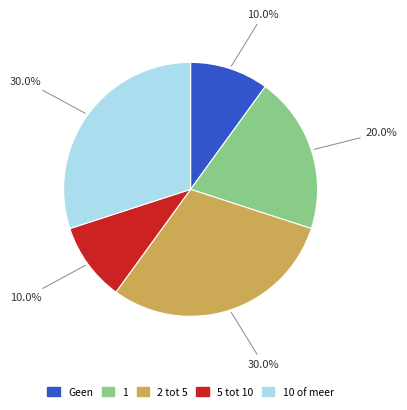

How many segments does this pie chart have?

5